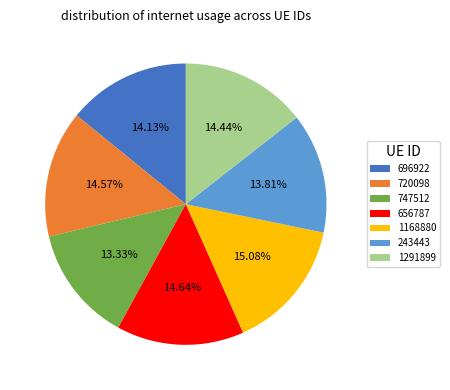

To the nearest percent, what is the average slice percentage?

14%